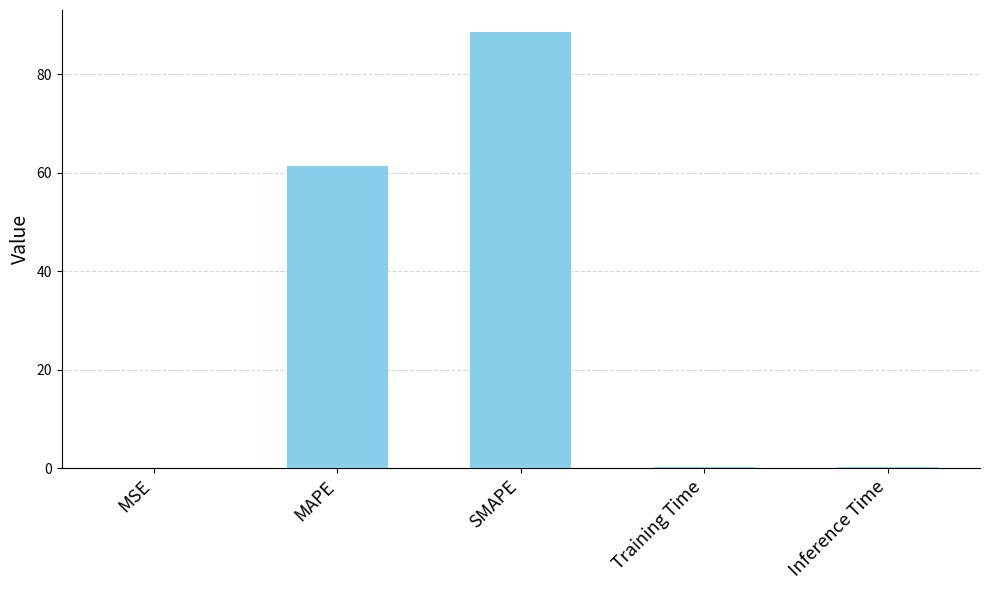

Which label corresponds to the largest value in the chart?

SMAPE